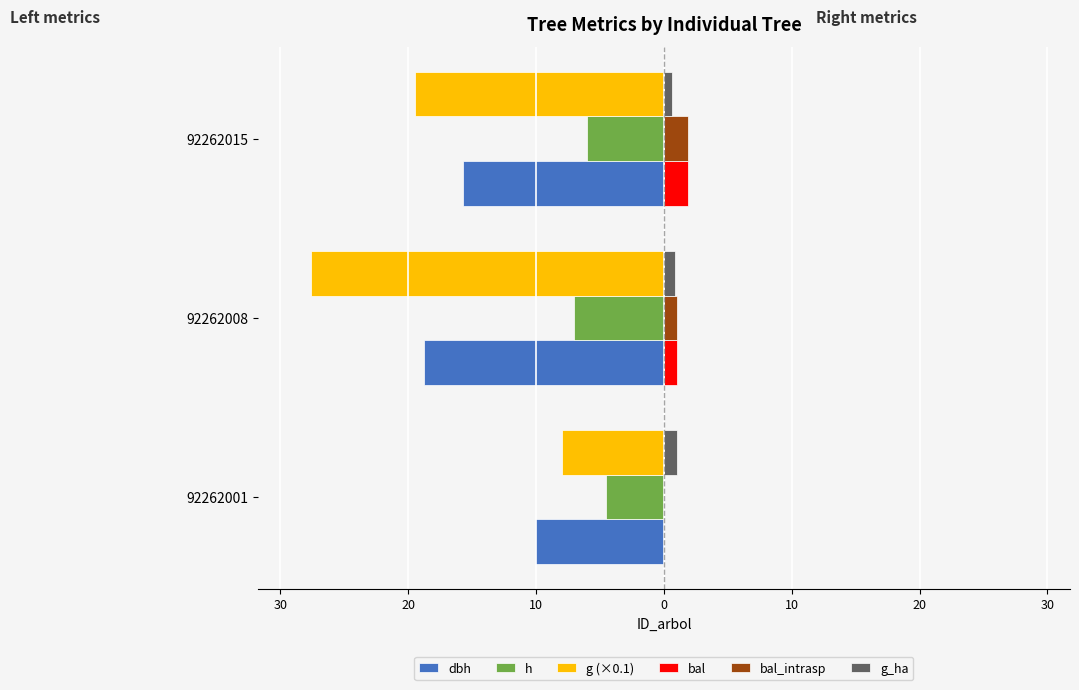

What is the value of the dbh bar at the 2nd from the left?

-18.8